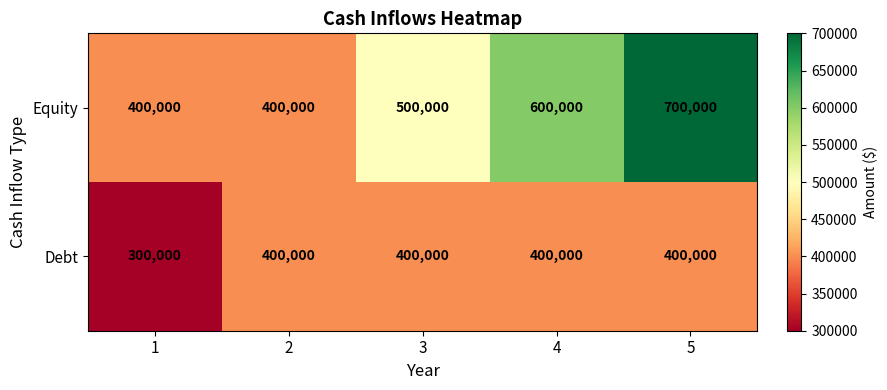

Is it true that Debt equals 400000 at 2?

True